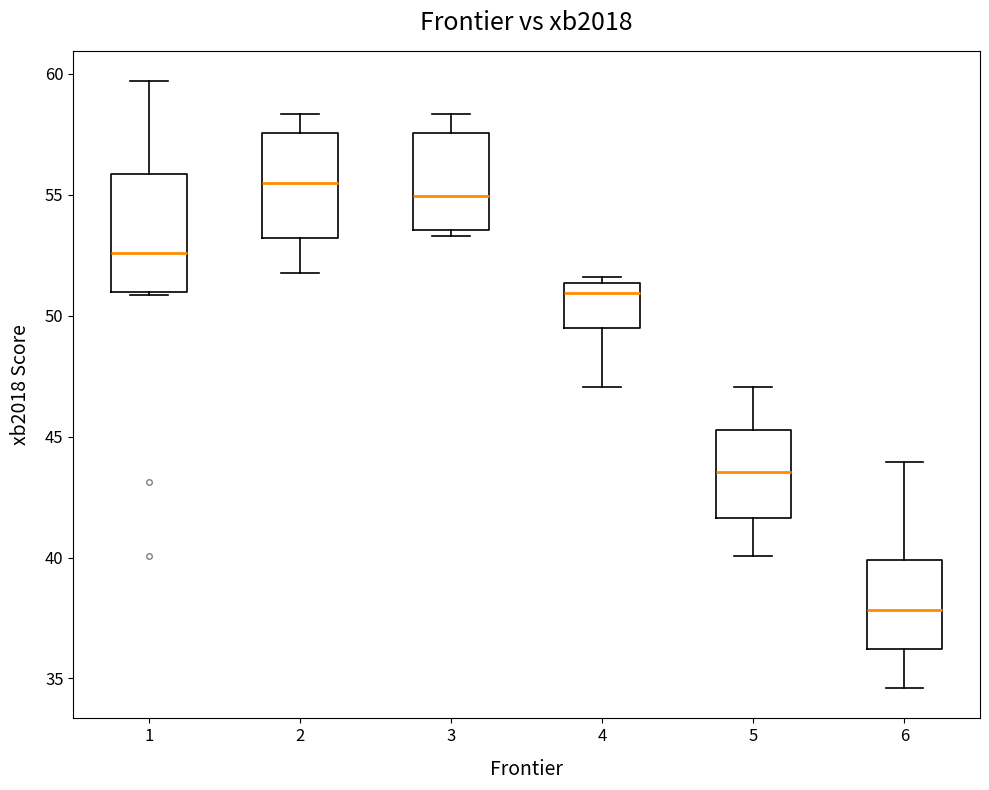

Reading left to right, read every box against the y-axis: the position of its median line, the range the box covers, and the ends of its whiskers. The values are not printed on the chart, so give them approximately, as read against the axis.

1: median 52.5, box 51.0 to 56.0, whiskers 51.0 to 59.5
2: median 55.5, box 53.0 to 57.5, whiskers 52.0 to 58.5
3: median 55.0, box 53.5 to 57.5, whiskers 53.5 (just below the box's lower edge) to 58.5
4: median 51.0, box 49.5 to 51.5, whiskers 47.0 to 51.5 (just above the box's upper edge)
5: median 43.5, box 41.5 to 45.5, whiskers 40.0 to 47.0
6: median 38.0, box 36.0 to 40.0, whiskers 34.5 to 44.0